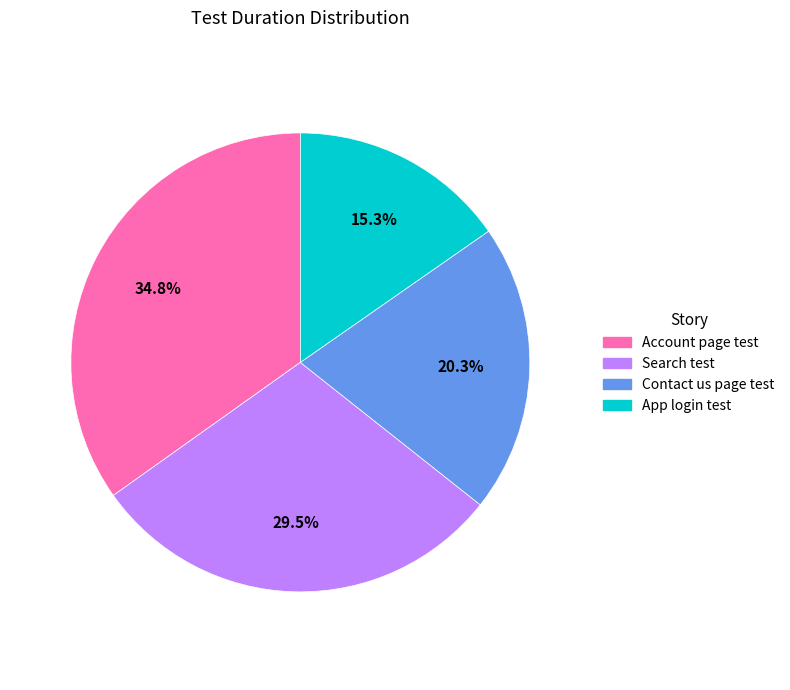

The Account page test slice represents 47% of the pie. True or false?

False